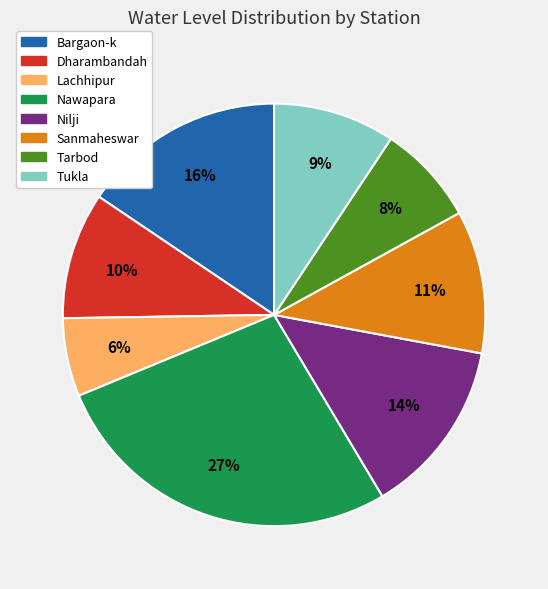

True or false: Tarbod accounts for 8% of the total.

True